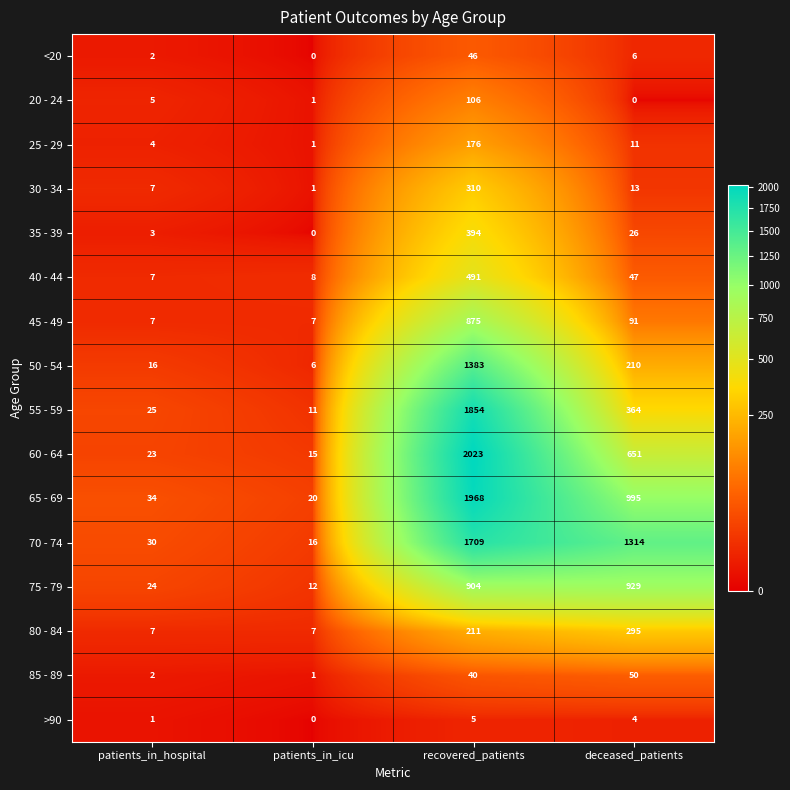

Count the number of categories in the chart.

4